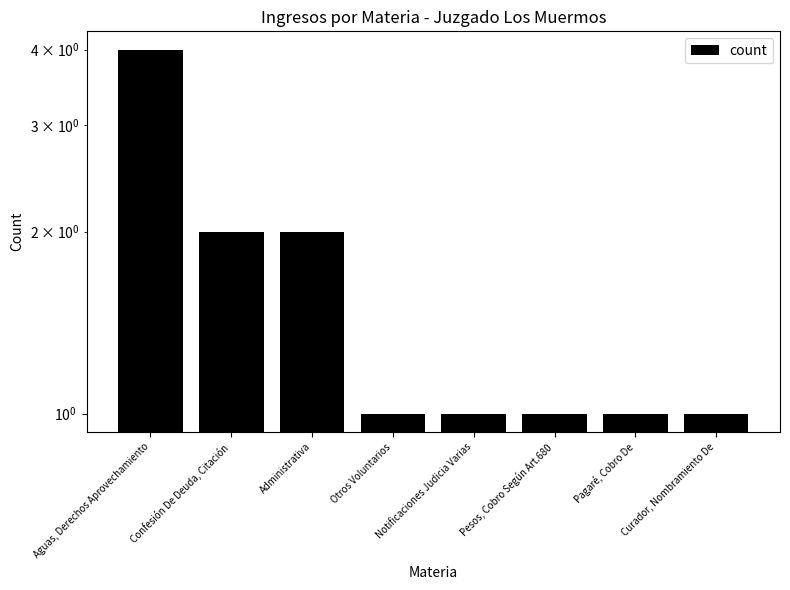

Between Otros Voluntarios and Notificaciones Judicia Varias, which is larger?

Otros Voluntarios